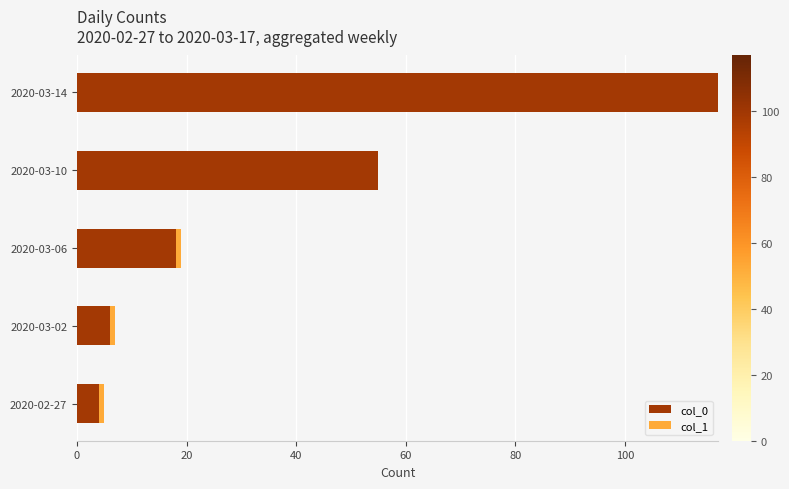

What is the total value across all series at 2020-03-14?

117